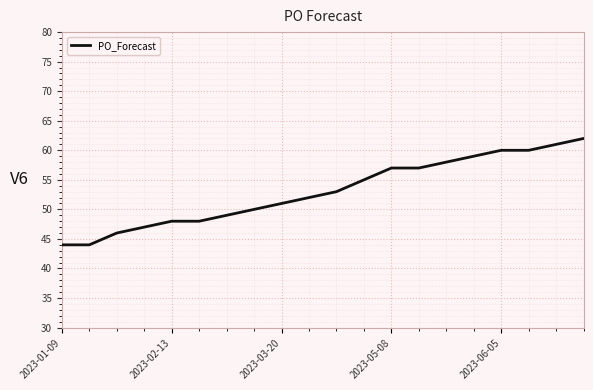

What is the sum of all values?

1061